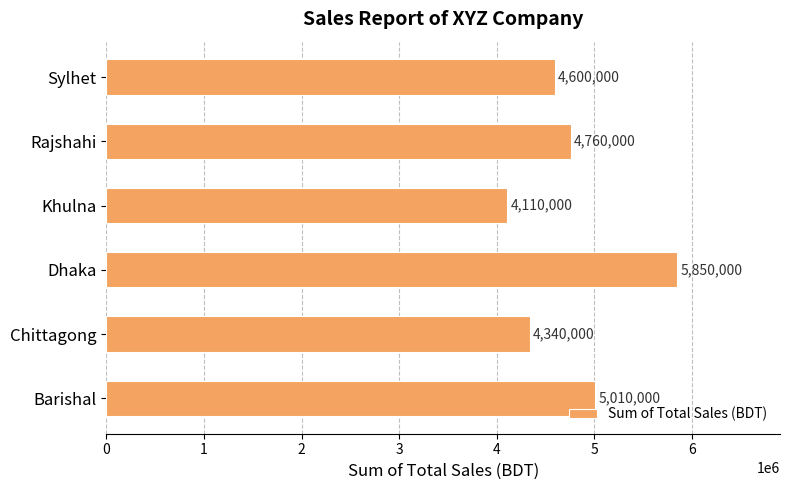

Which label corresponds to the largest value in the chart?

Dhaka